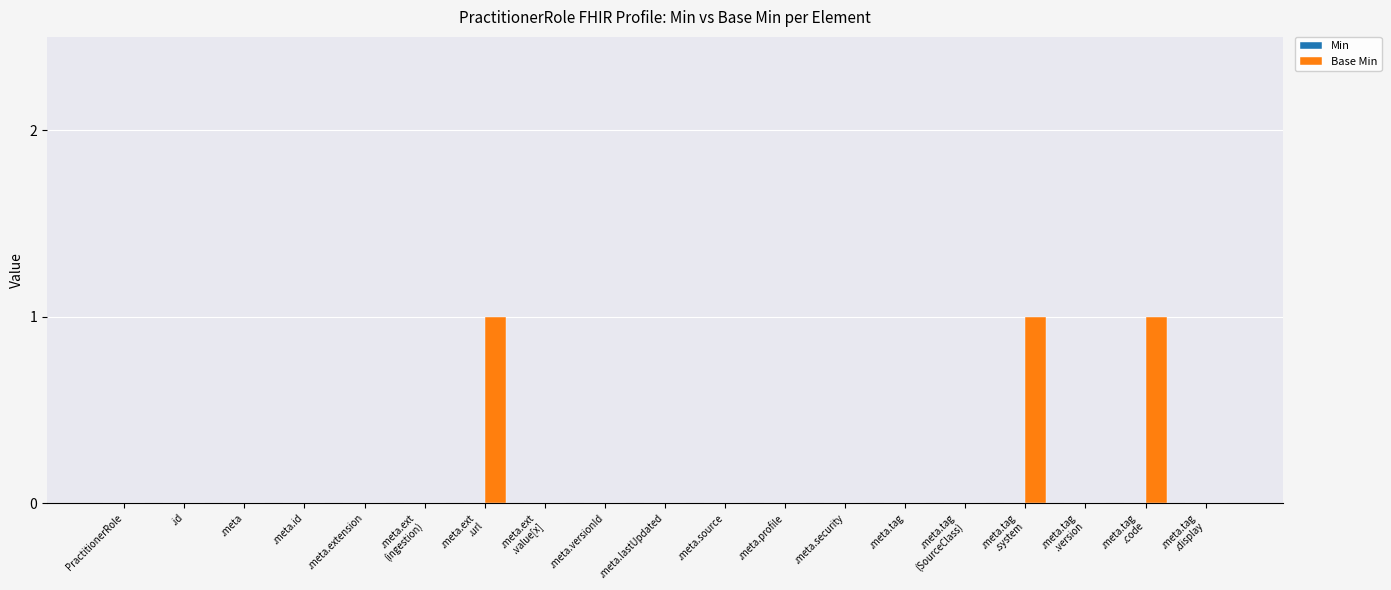

What is the sum of all values?

3